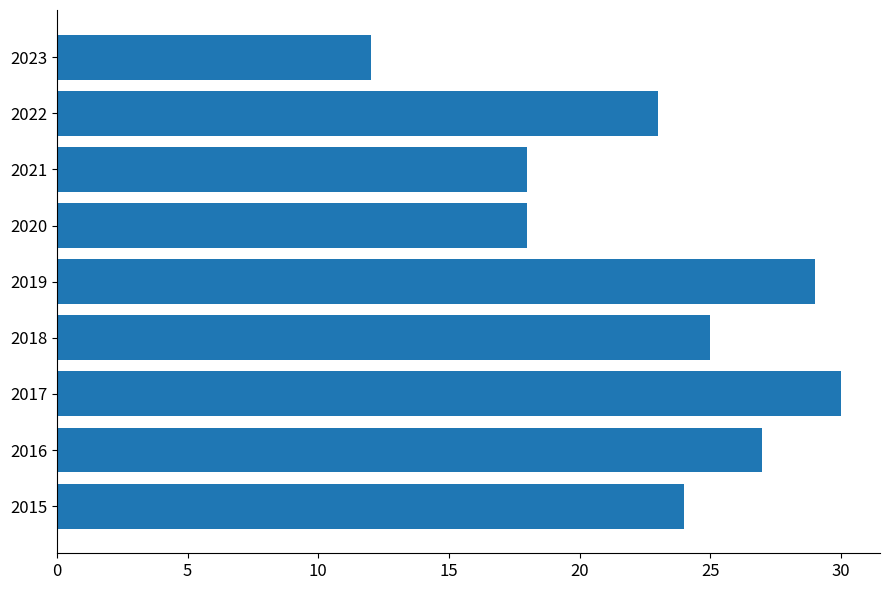

Which has a higher value, 2017 or 2019?

2017